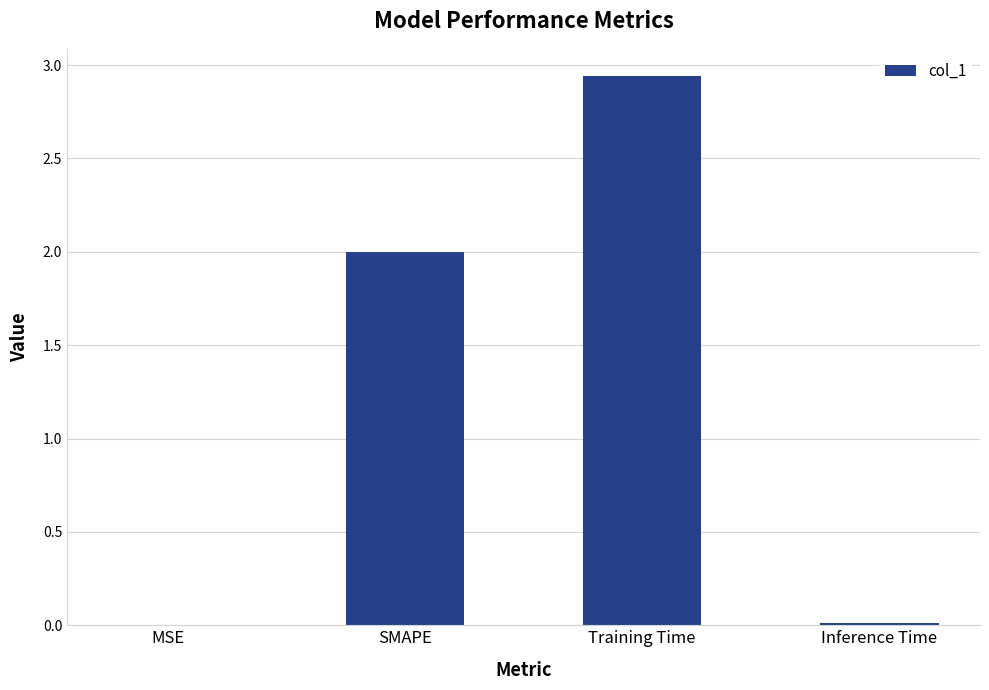

Which category has the highest value across all series?

Training Time